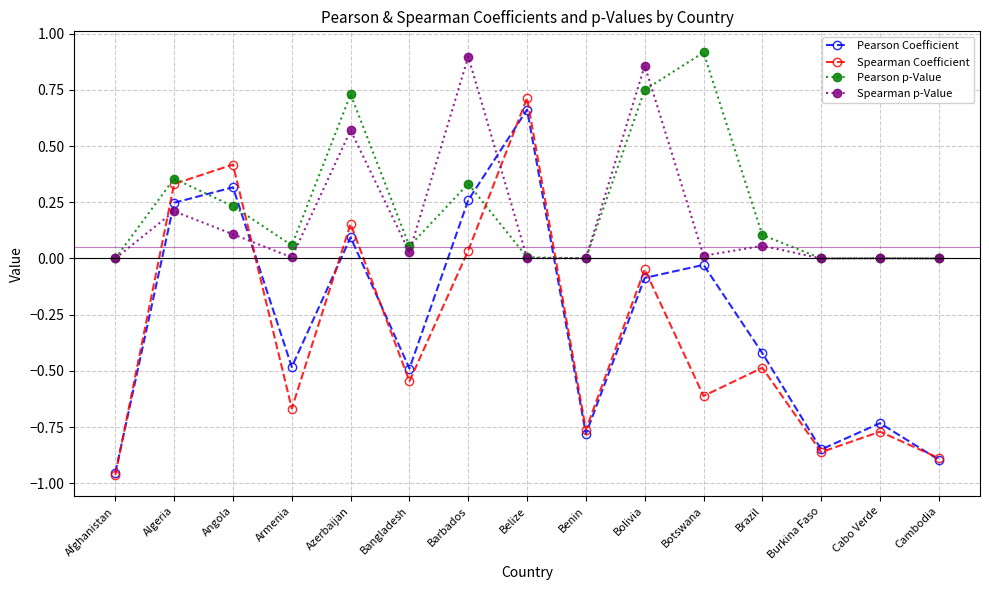

How many times do Spearman Coefficient and Spearman p-Value cross each other?

4